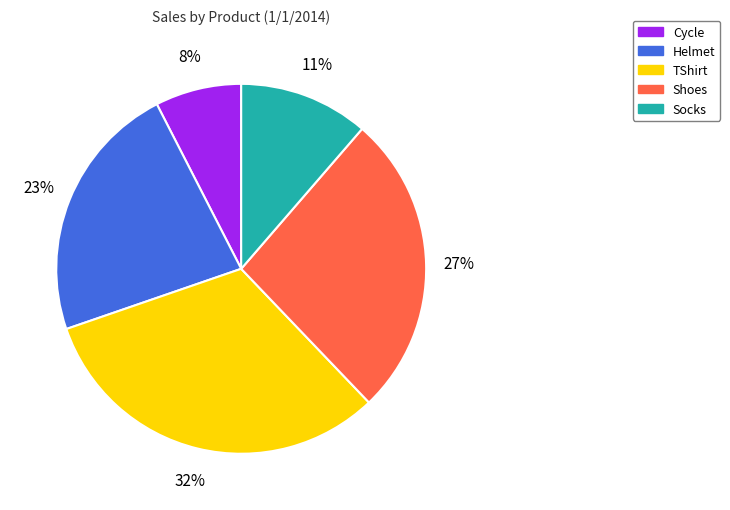

Does any single category account for the majority?

No